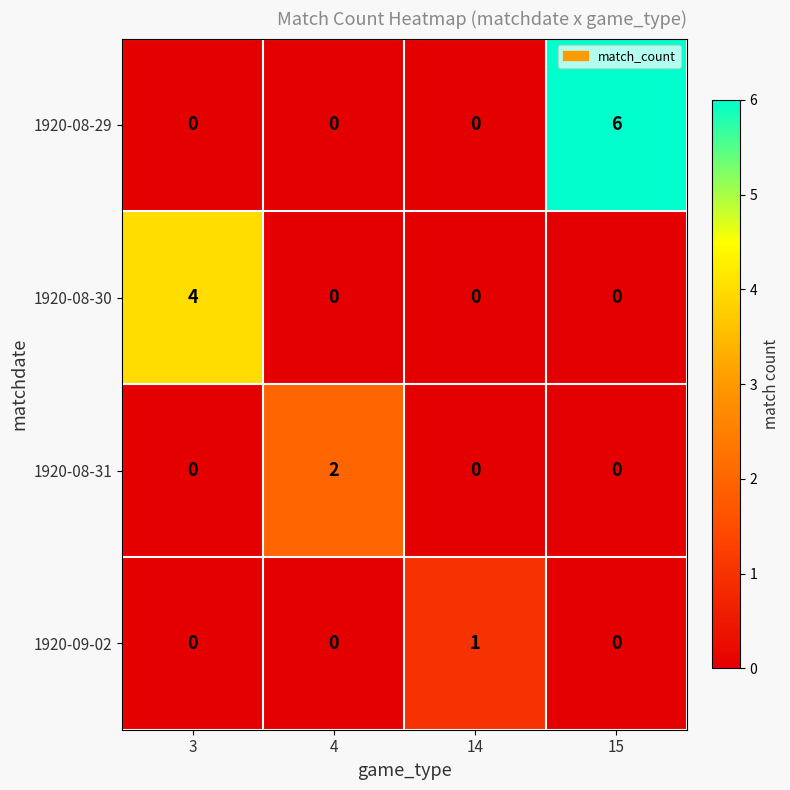

Which series changed the most between 4 and 15?

1920-08-29